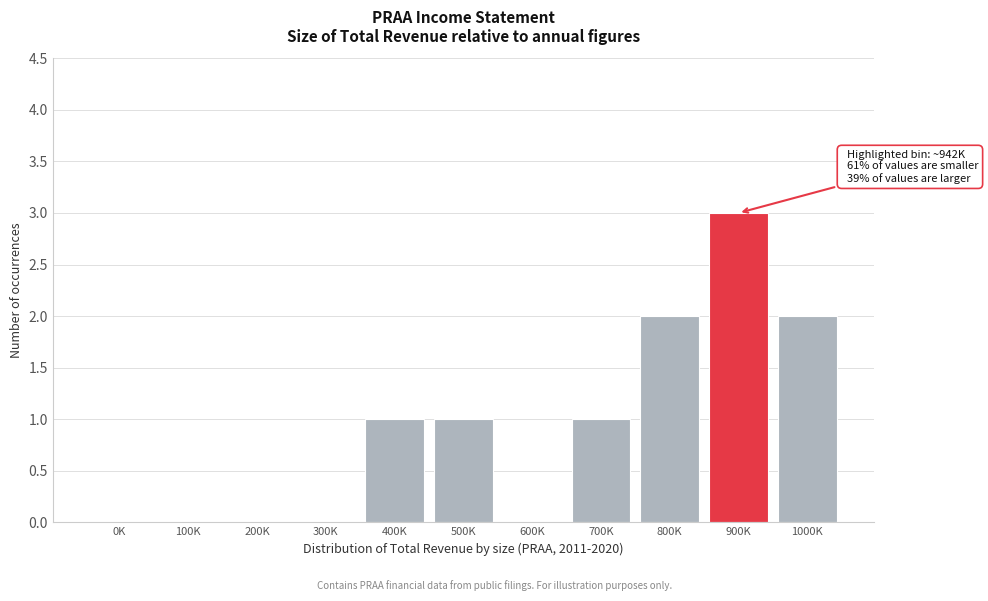

Reading right to left, extract all data points from this chart.

1000K=2	900K=3	800K=2	700K=1	600K=0	500K=1	400K=1	300K=0	200K=0	100K=0	0K=0